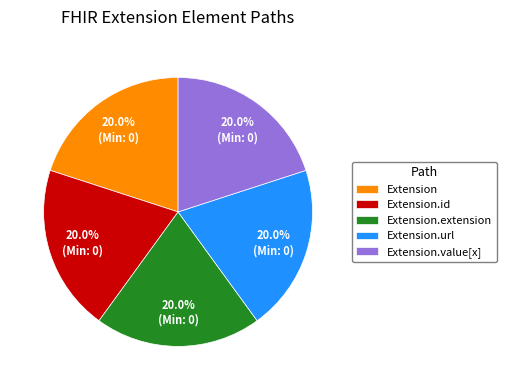

What percentage do Extension.url and Extension.id together represent?

40.0%